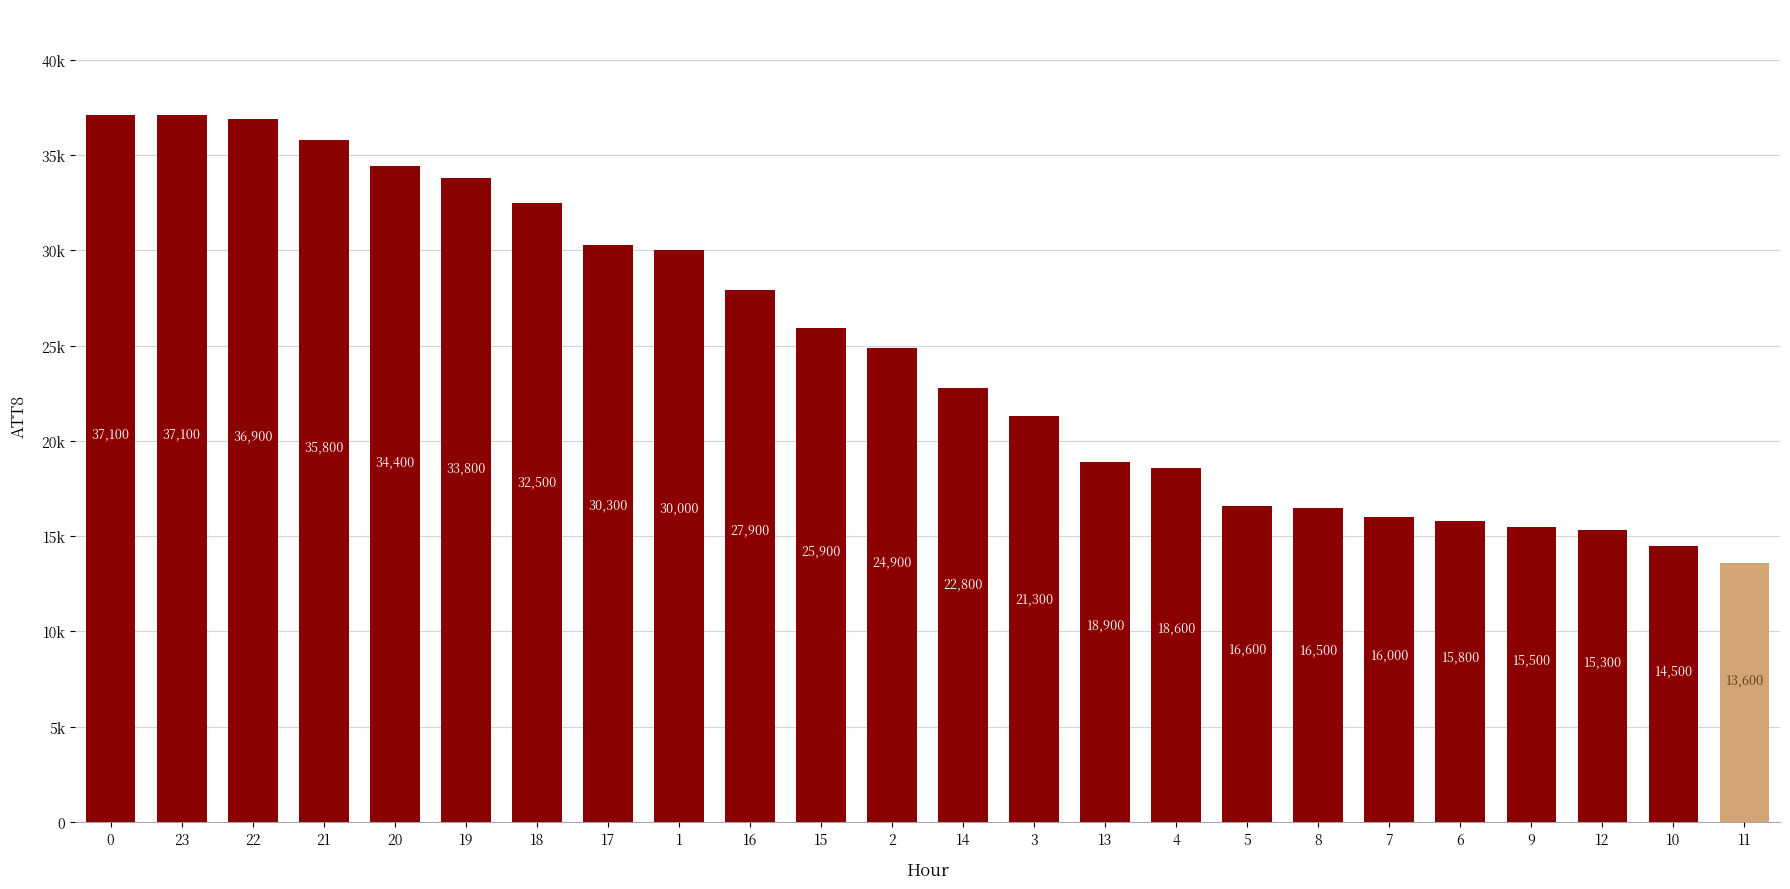

Which has a higher value, 23 or 18?

23